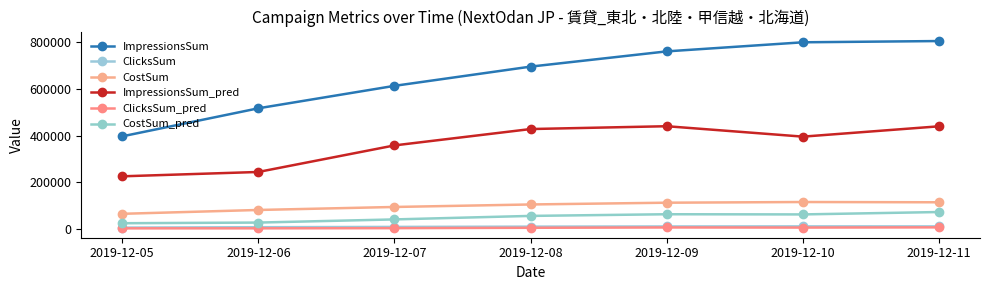

True or false: ImpressionsSum and CostSum_pred intersect in this chart.

False